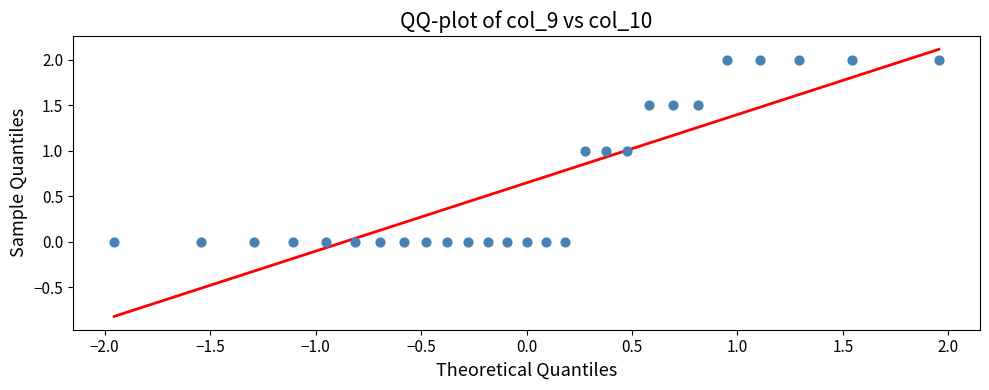

What is the range of Y values (max minus min)?

2.0